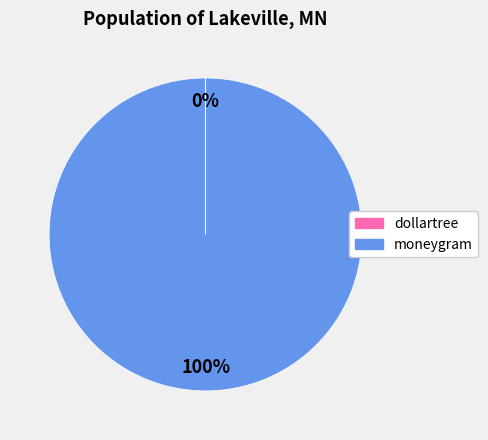

What percentage is the moneygram slice, to the nearest percent?

100%